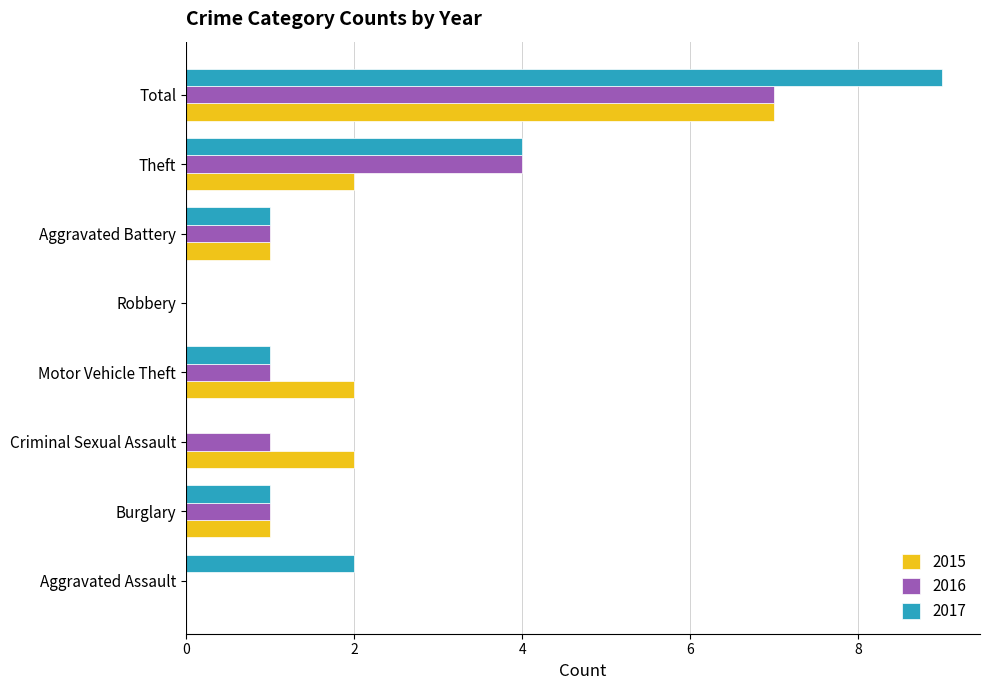

What is the greatest value displayed?

9